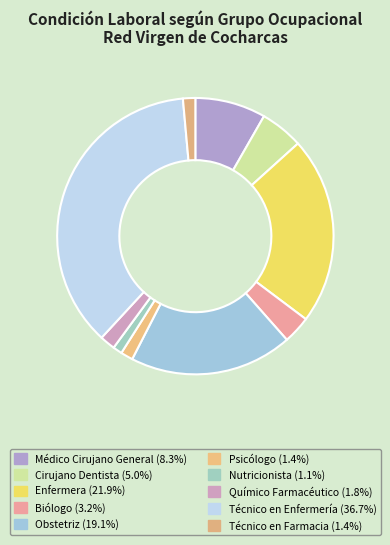

Do Nutricionista and Biólogo together represent more than half of the pie?

No